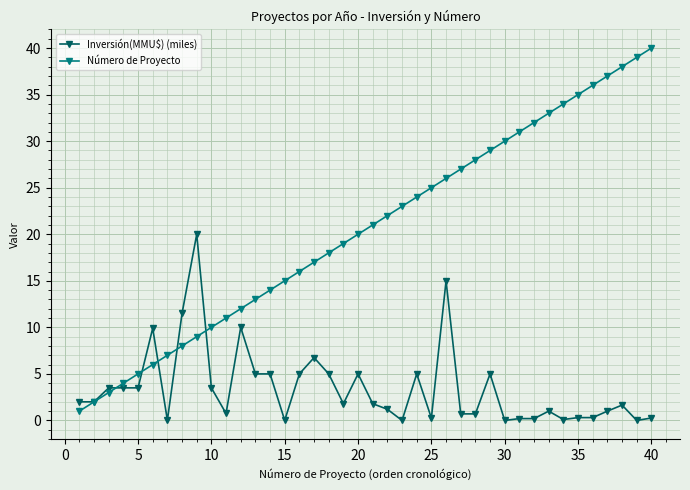

List the series in order of their overall mean, highest first.

Número de Proyecto, Inversión(MMU$) (miles)